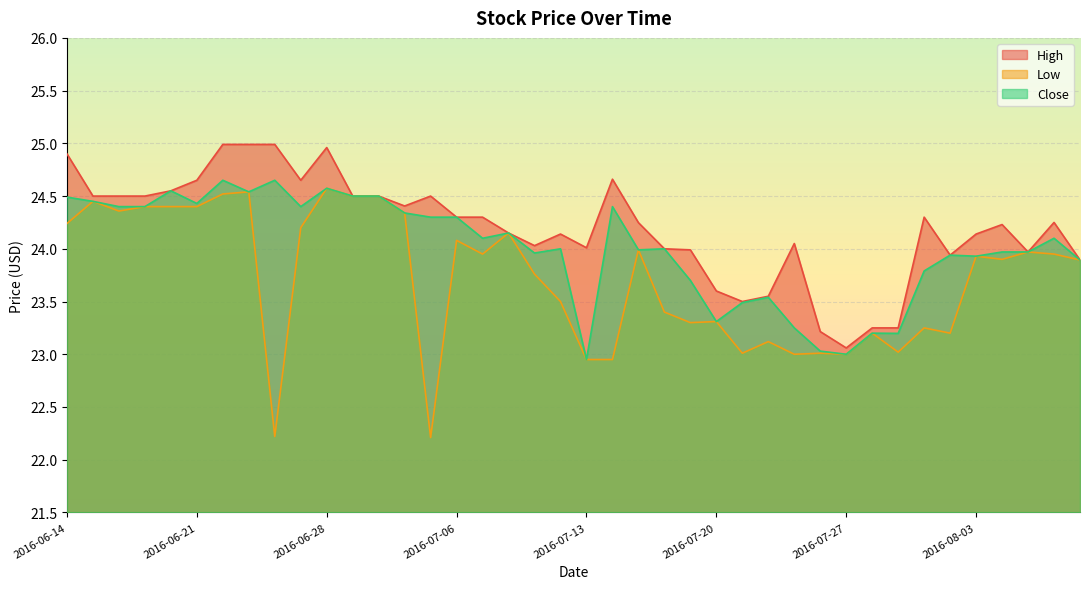

Rank the series by their maximum value, from highest to lowest.

High, Close, Low